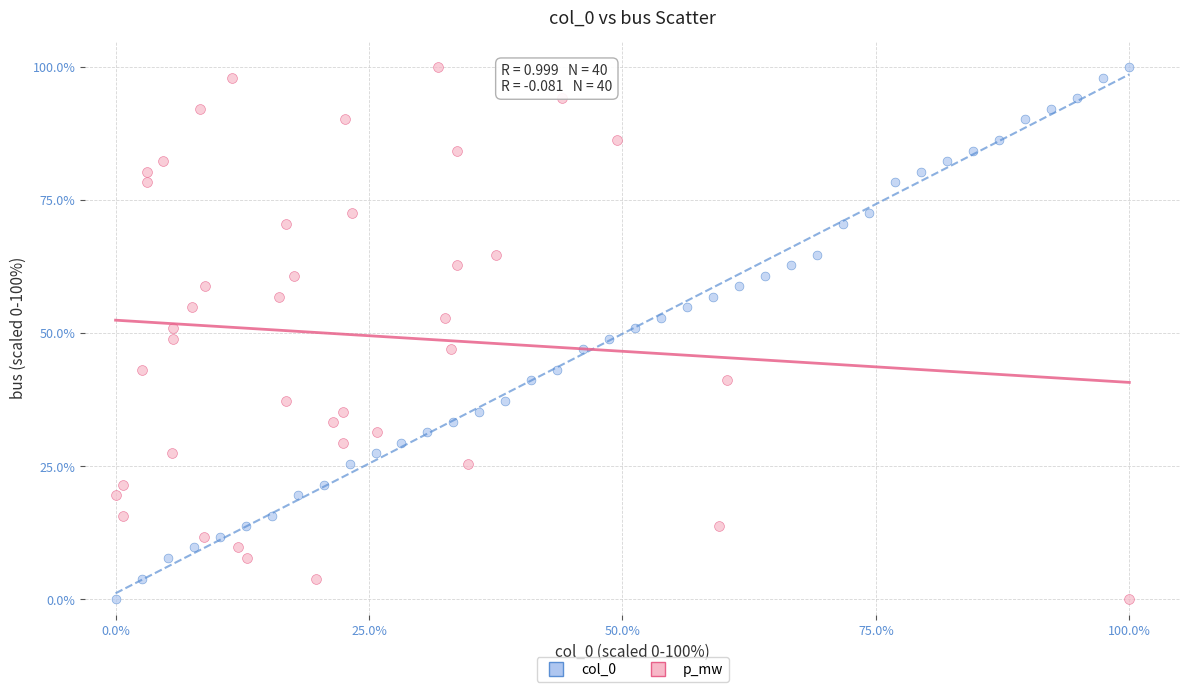

What are all the series names shown in the legend?

col_0, p_mw